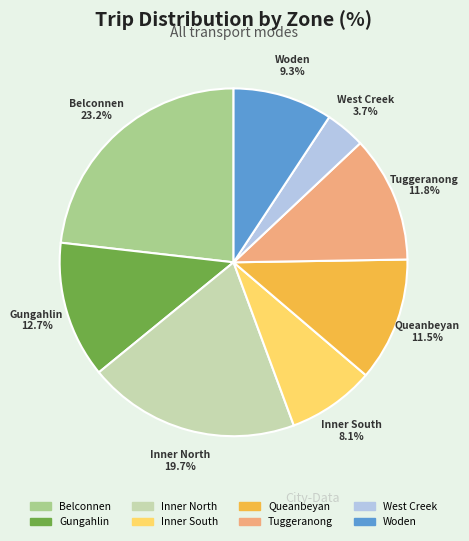

True or false: Woden accounts for 9% of the total.

True